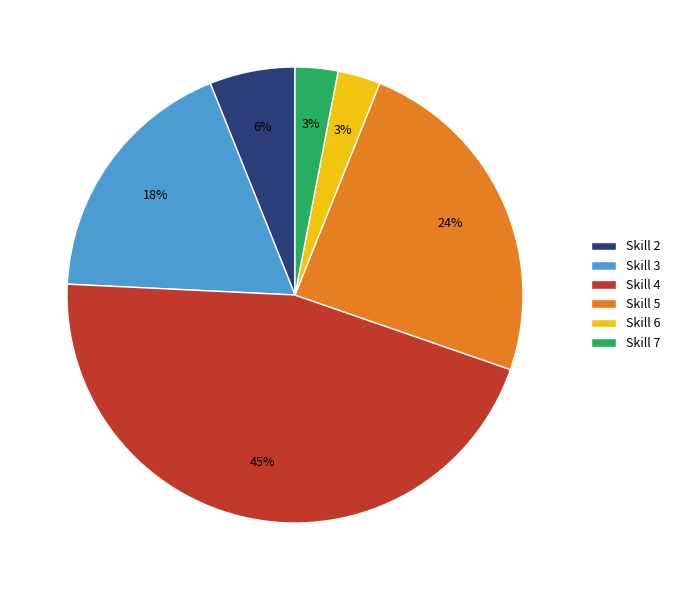

How many segments does this pie chart have?

6